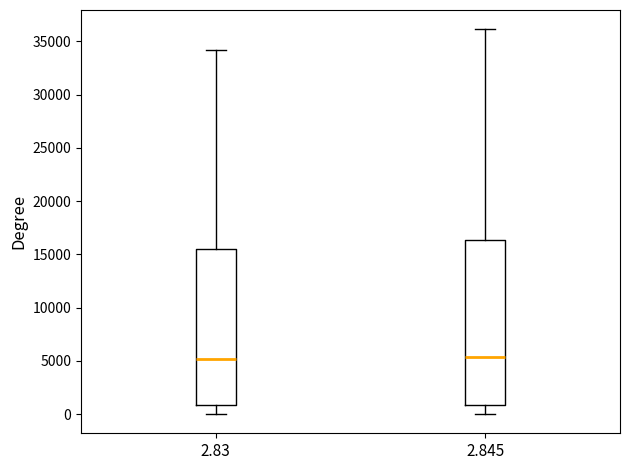

Comparing the boxes themselves (not the whiskers), which one is the tallest?

2.845